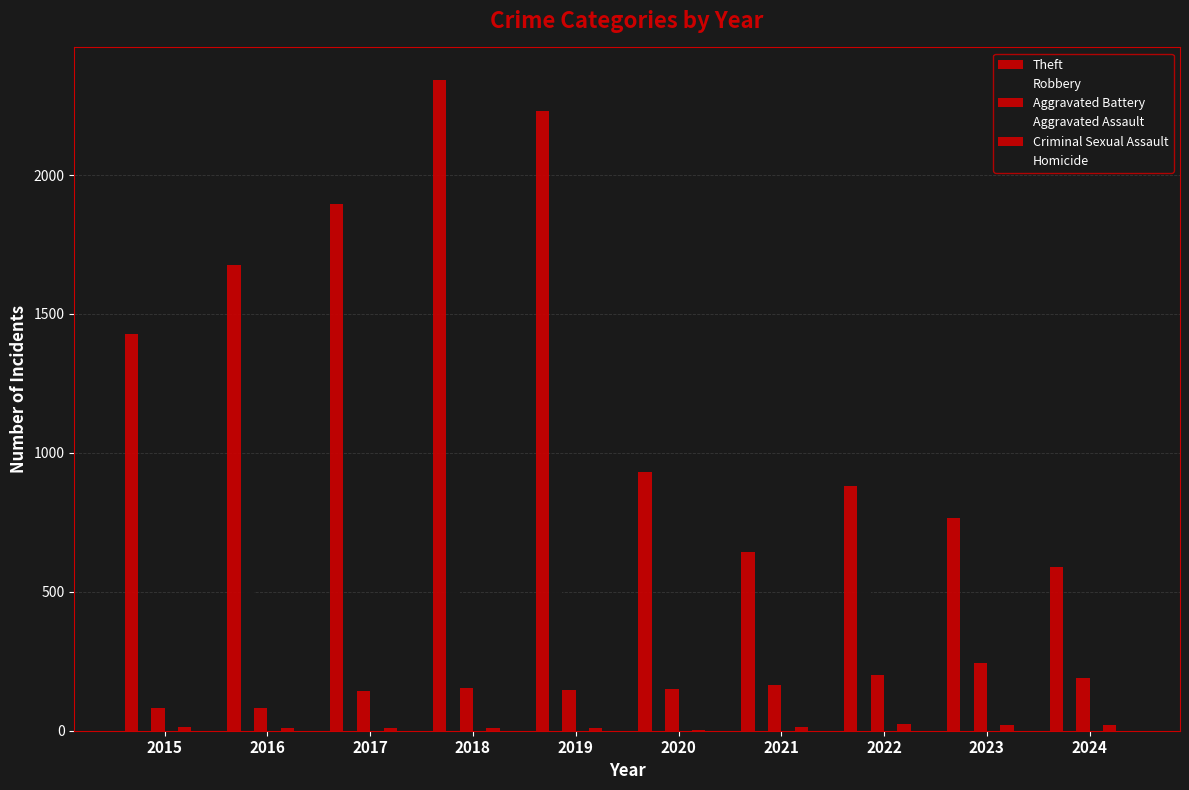

Where is Criminal Sexual Assault nearest to the value 13?

2015